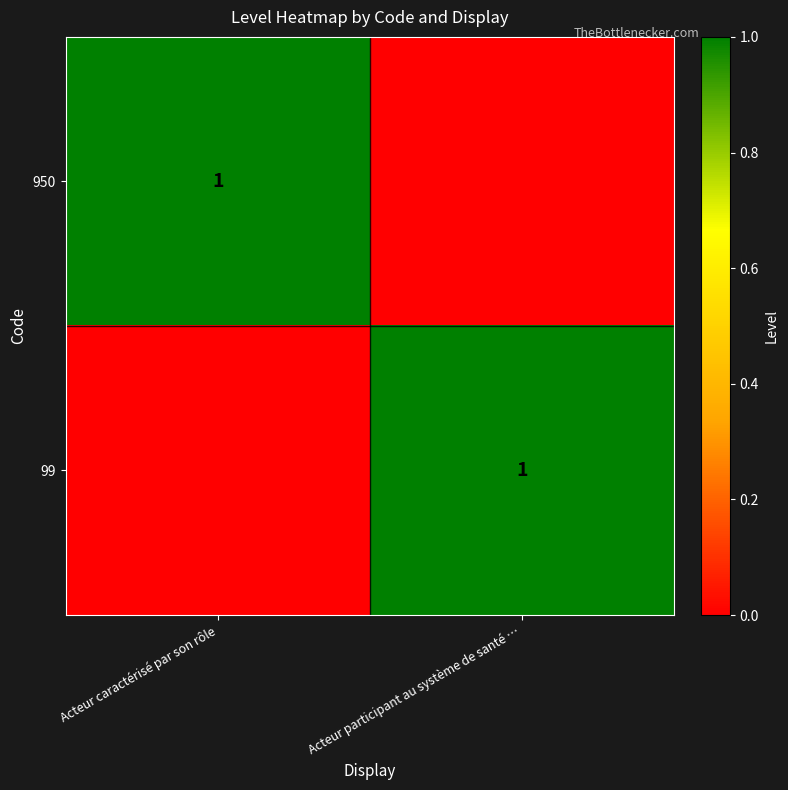

The value of 99 at Acteur participant au système de santé … is 1. True or false?

True